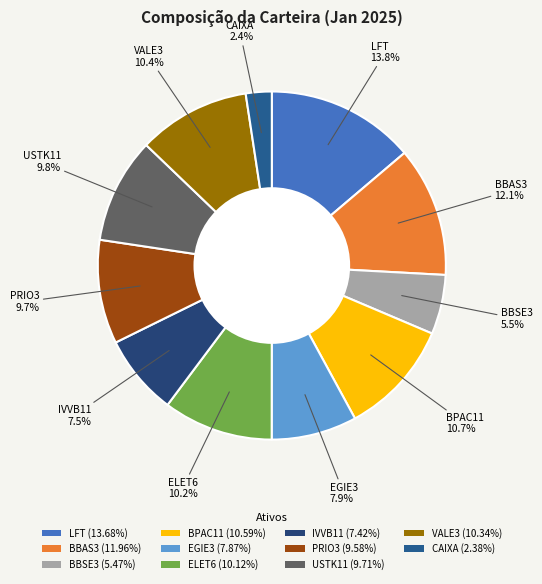

How many slices are in this pie chart?

11